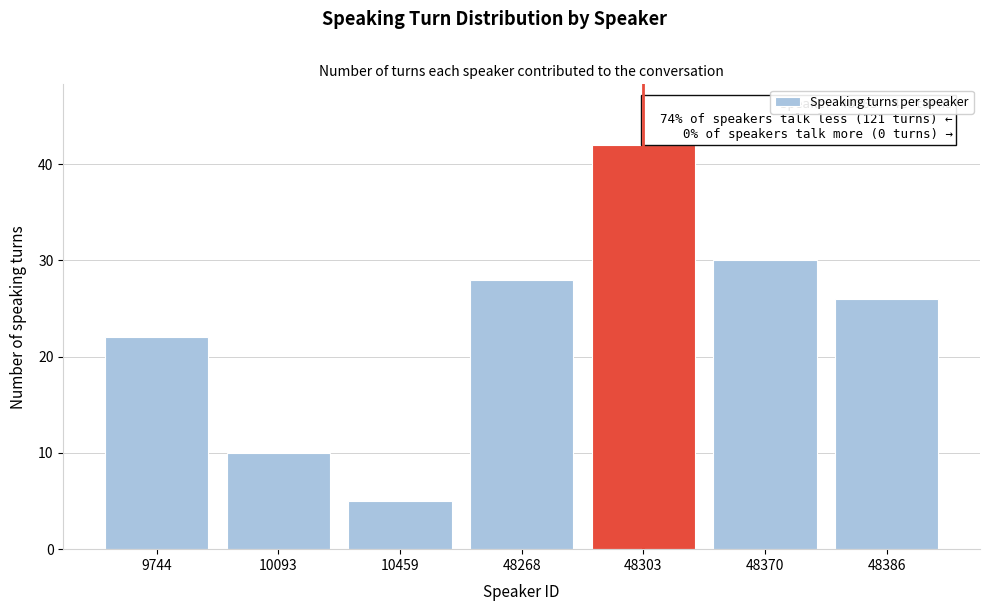

Reading left to right, extract all data points from this chart.

9744=22	10093=10	10459=5	48268=28	48303=42	48370=30	48386=26